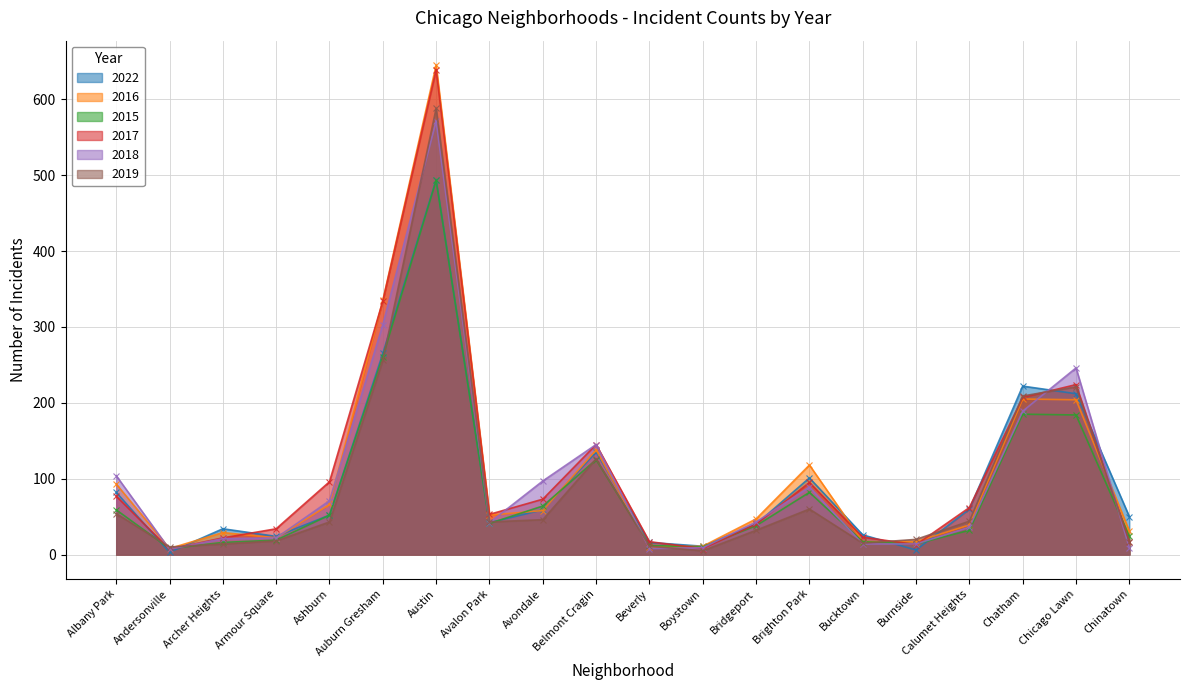

At which category does the chart reach its peak across all series?

Austin